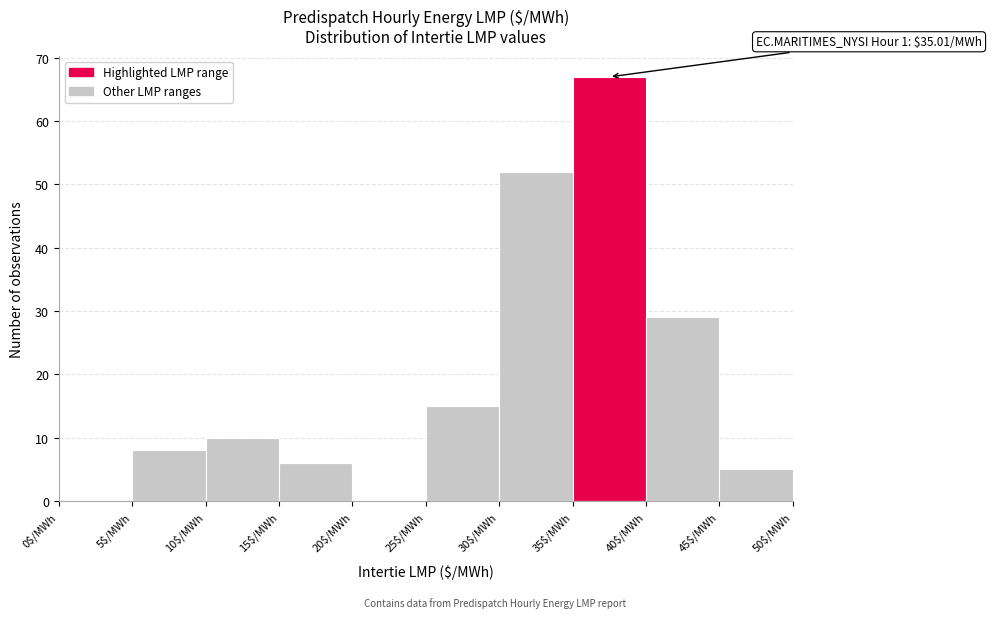

Which range on the x-axis has the tallest bar?

35 to 40